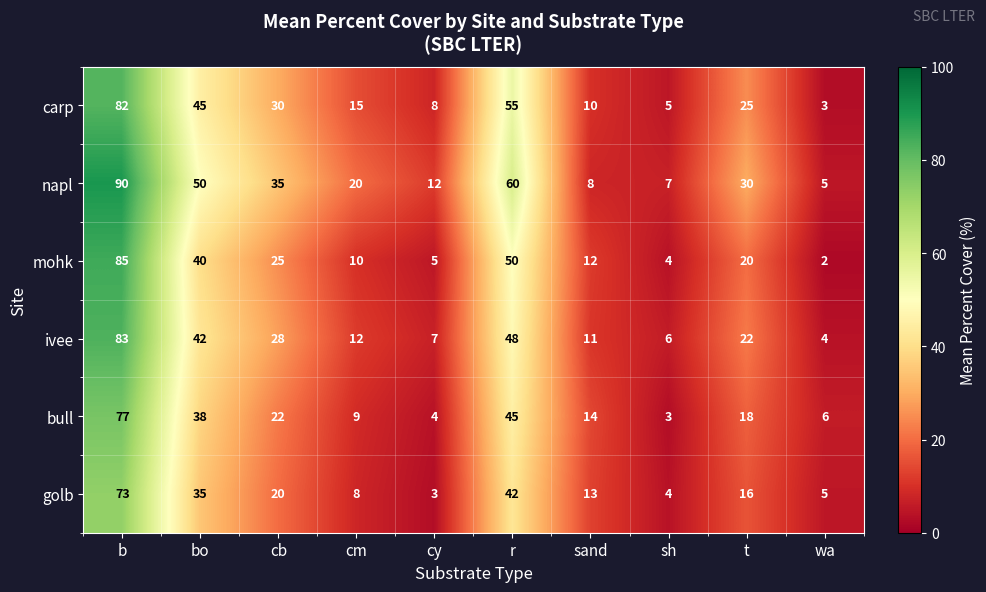

Rank the series at bo from lowest to highest value.

golb, bull, mohk, ivee, carp, napl